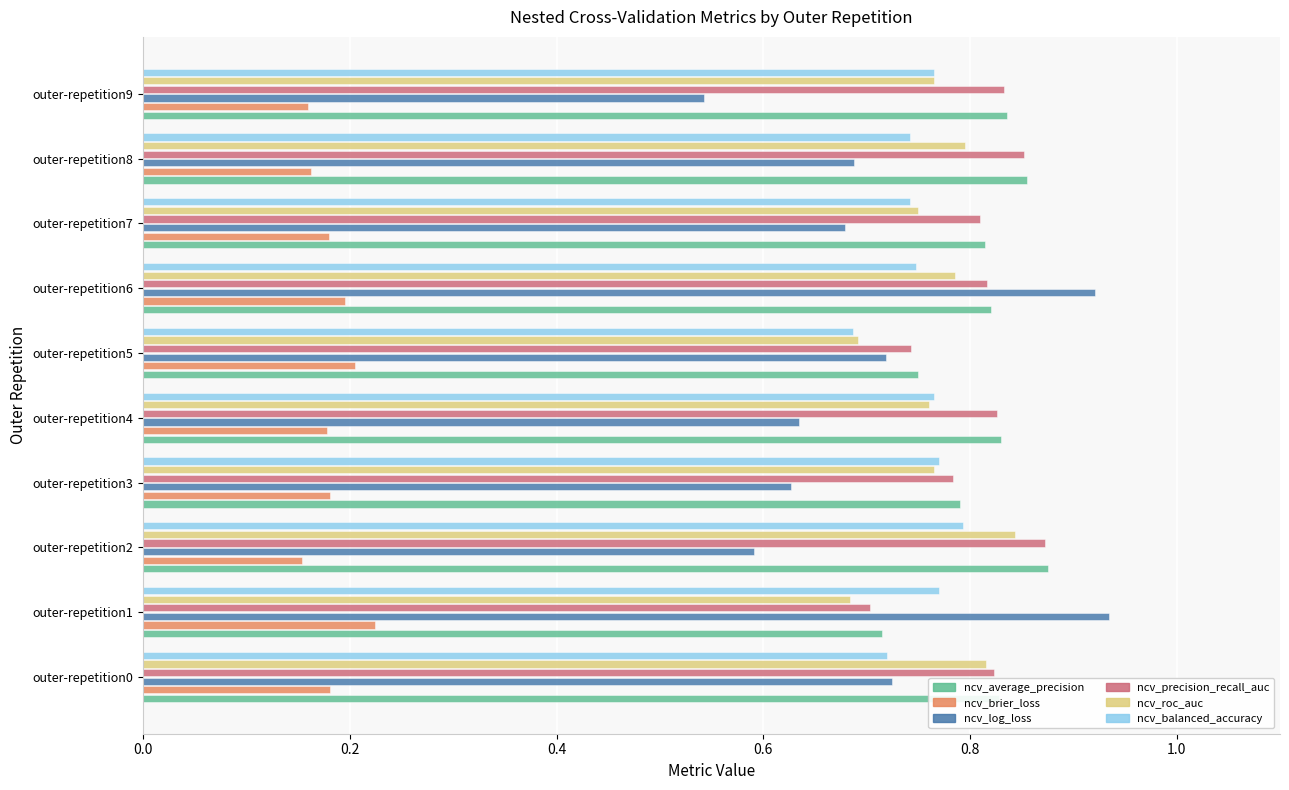

What is the difference between the maximum and second lowest values in the ncv_precision_recall_auc series?

0.1